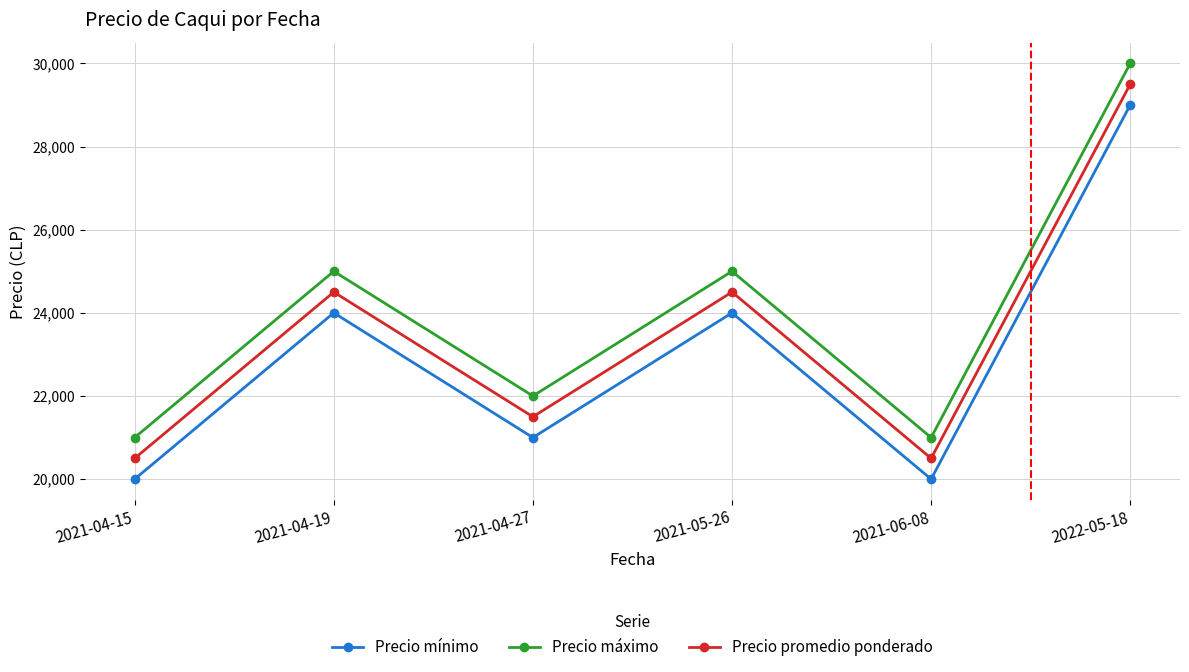

What are all the series names shown in the legend?

Precio mínimo, Precio máximo, Precio promedio ponderado